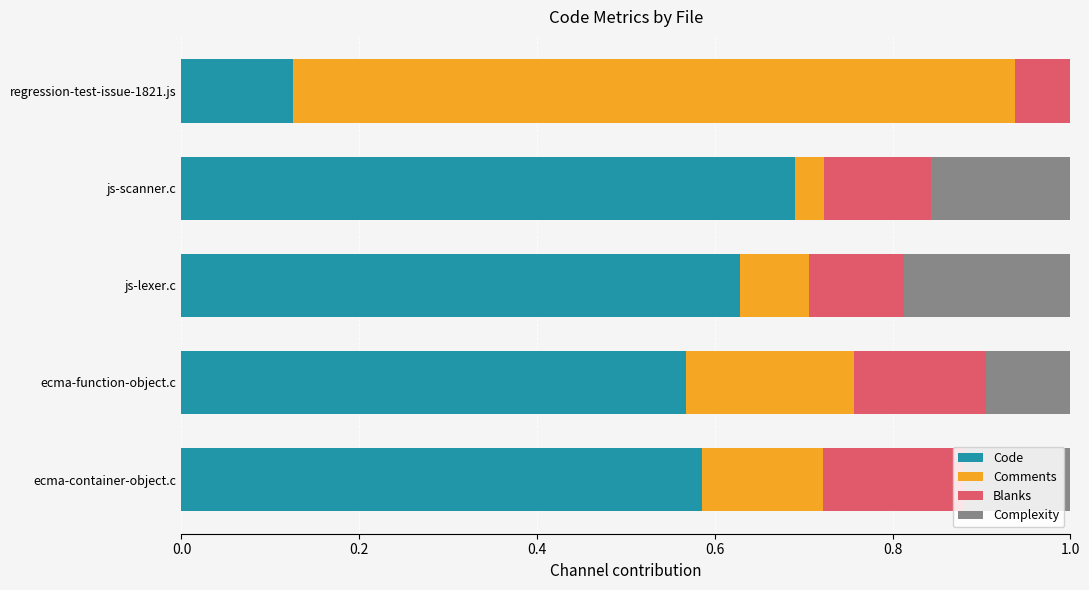

The value of Code at js-lexer.c is 0.3. True or false?

False